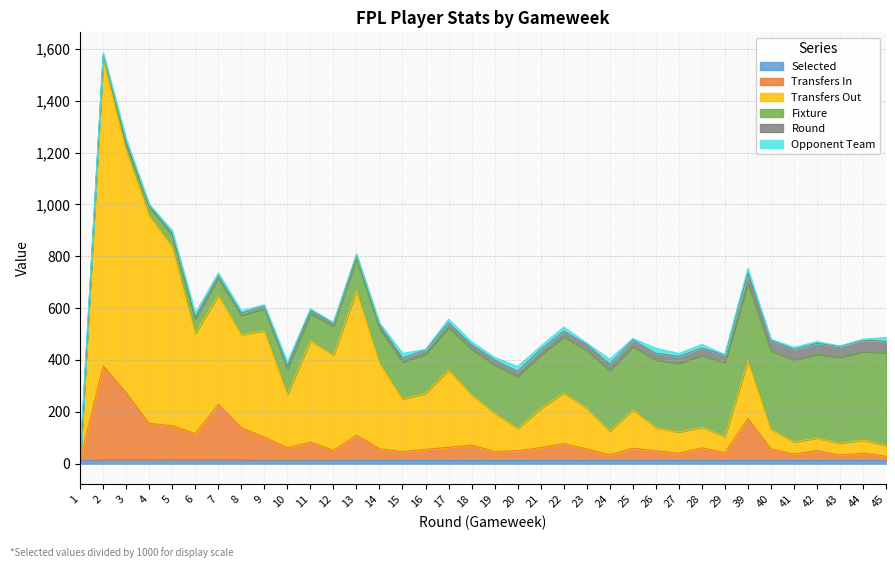

Where is the first local minimum for transfers_out?

6